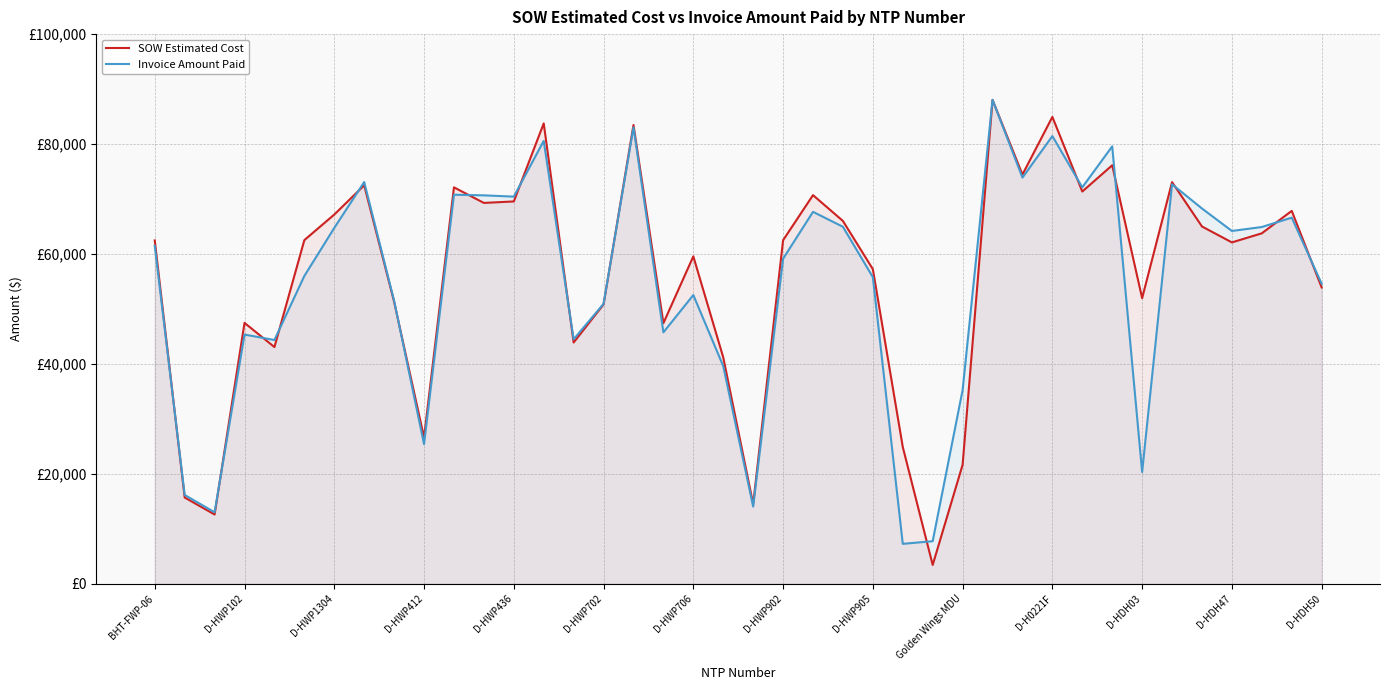

In Invoice Amount Paid, how many points are higher than both neighbors (excluding endpoints)?

12